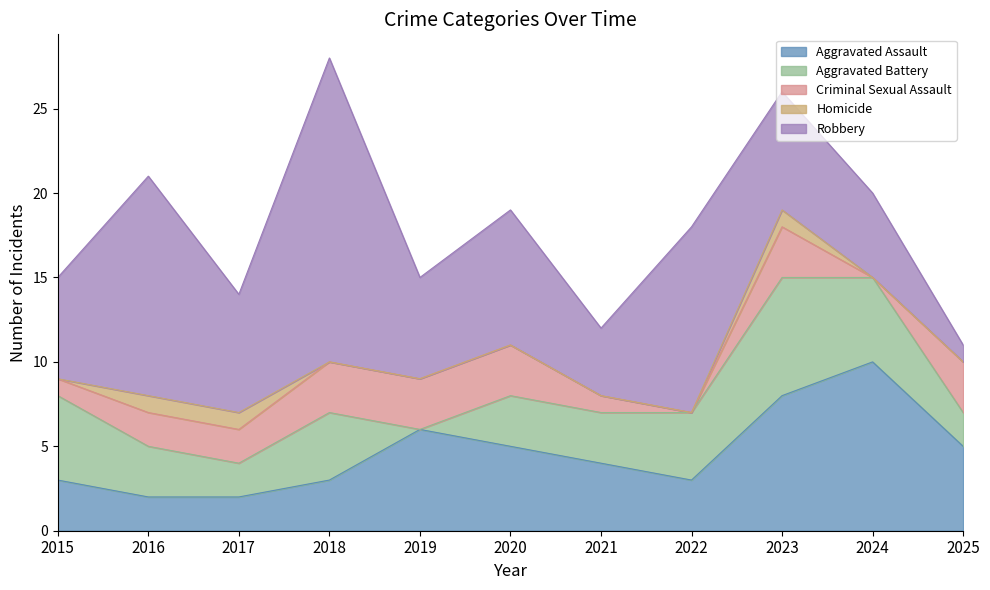

Is it true that Homicide equals 0 at 2021?

False